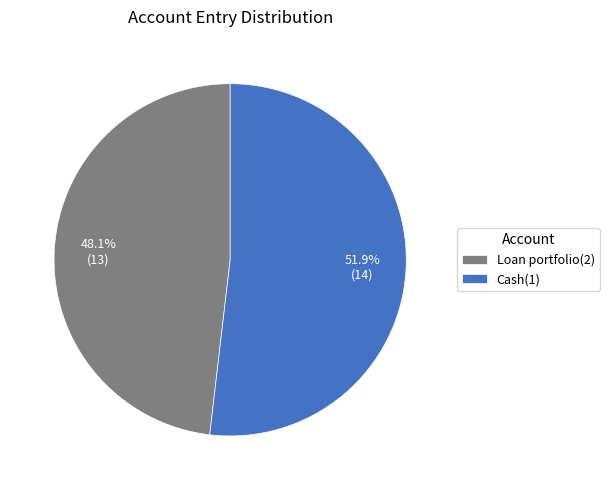

Is Cash(1) the majority of the pie?

Yes